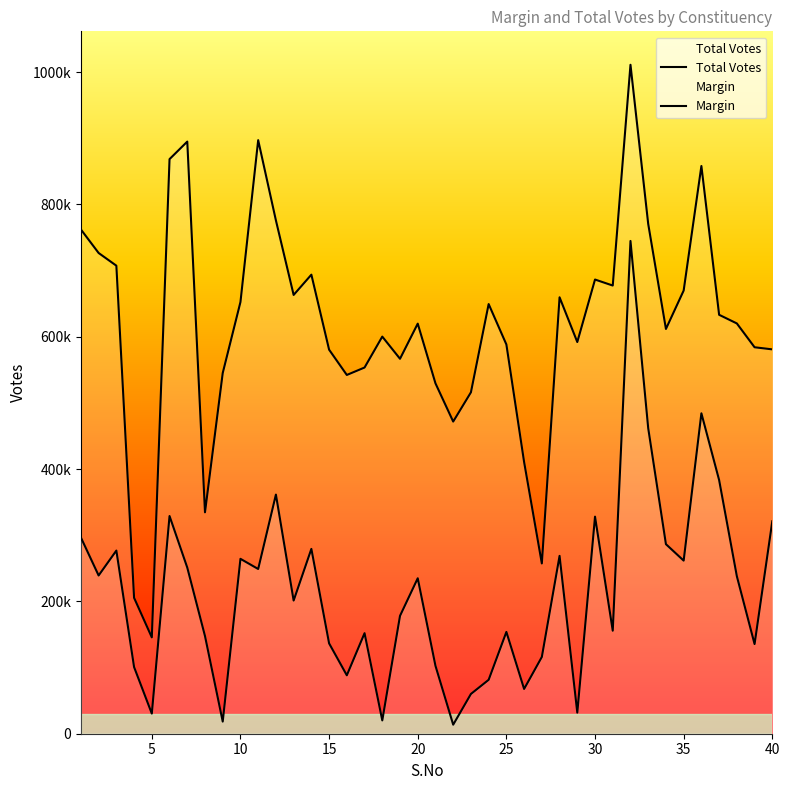

At which category does Margin reach its first local valley?

2